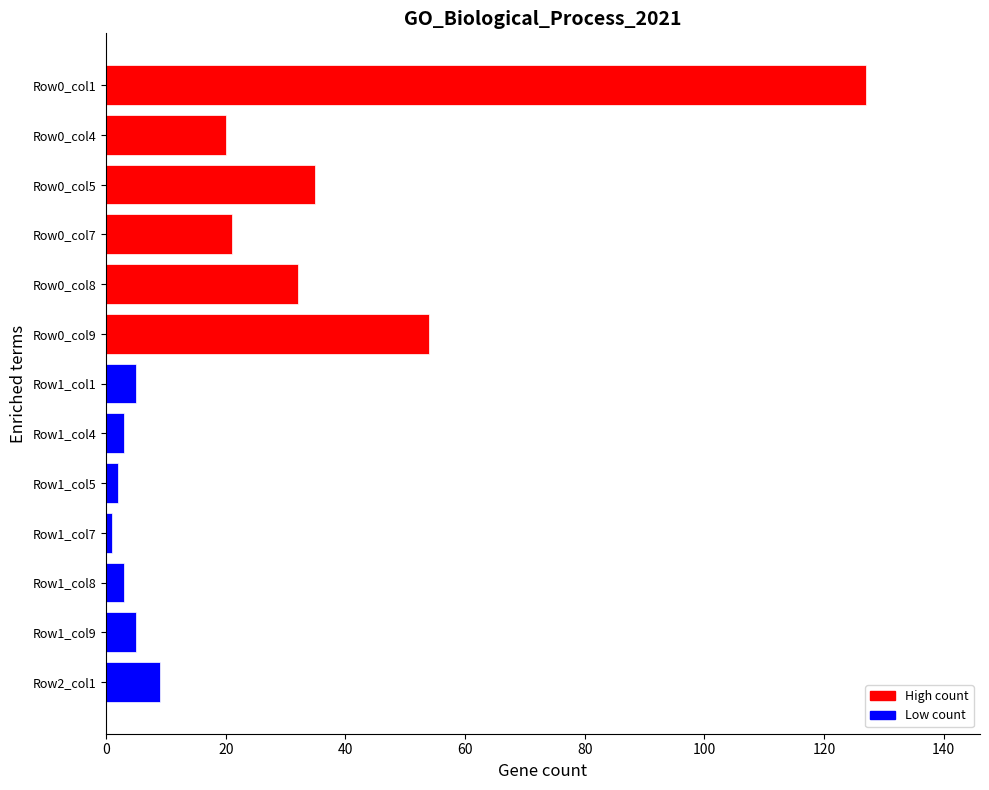

What is the sum of all values?

317